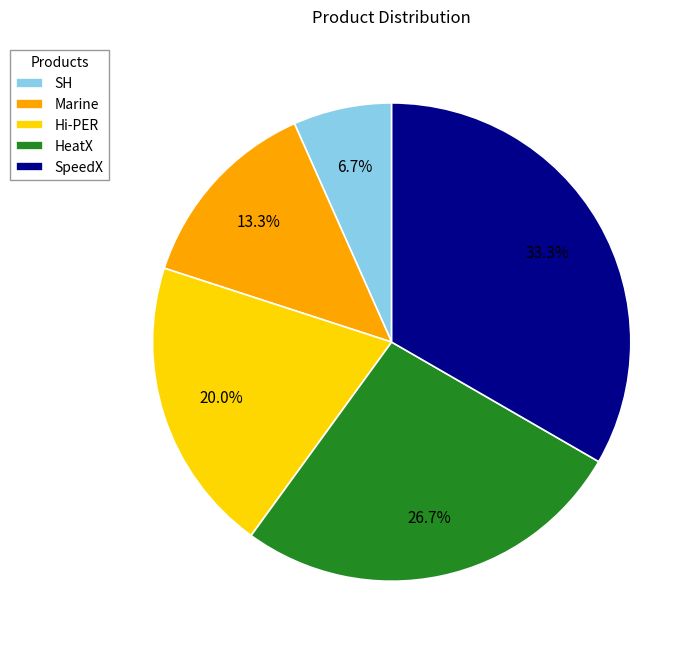

To the nearest percent, what is the combined percentage of HeatX and Hi-PER?

47%